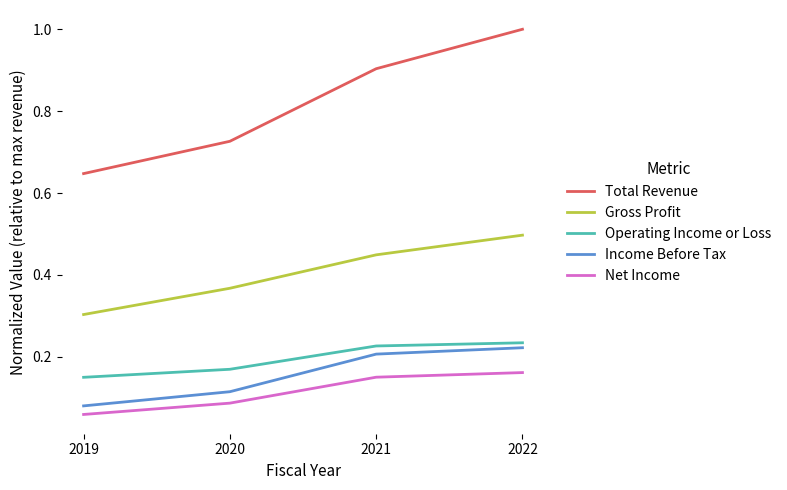

True or false: Gross Profit and Income Before Tax cross at least once.

False